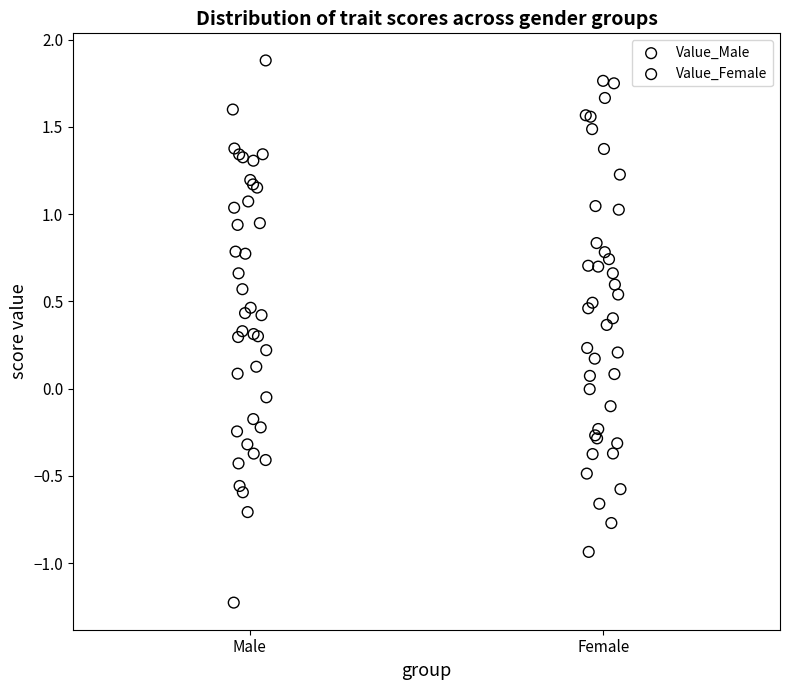

Which series has the widest spread of Y values?

Value_Male